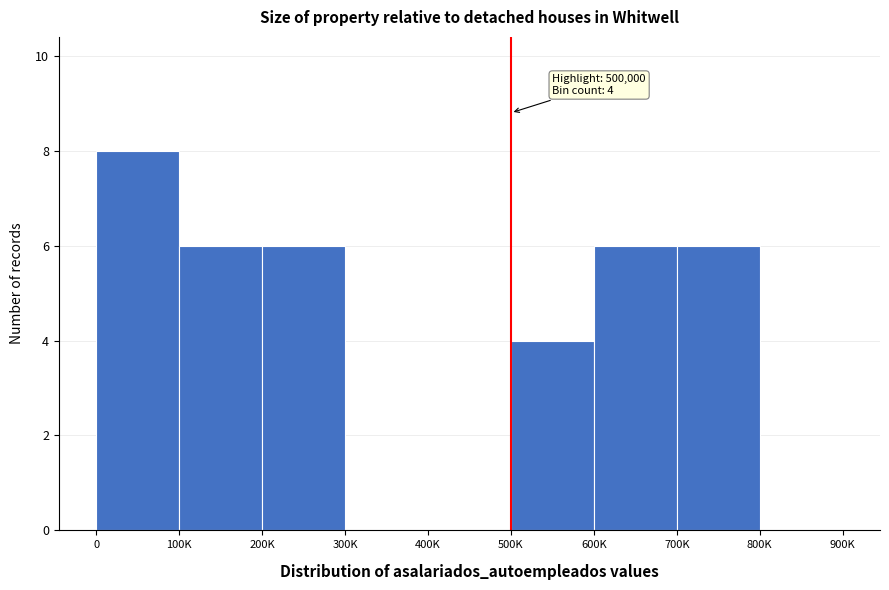

Reading right to left, transcribe all the data shown in this chart.

800K=0	700K=6	600K=6	500K=4	400K=0	300K=0	200K=6	100K=6	0=8